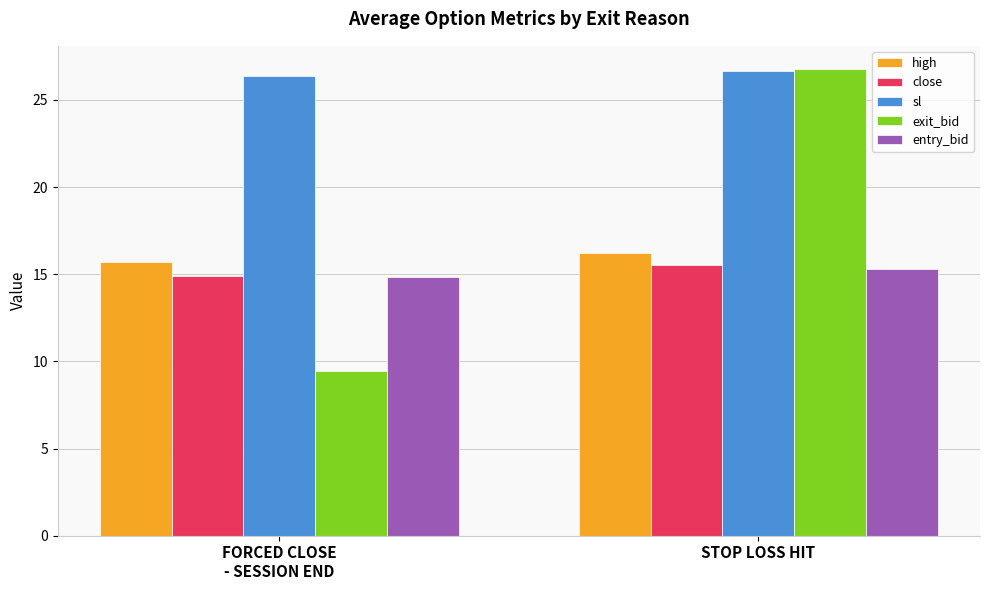

The value of entry_bid at FORCED CLOSE
- SESSION END is 14.8. True or false?

True